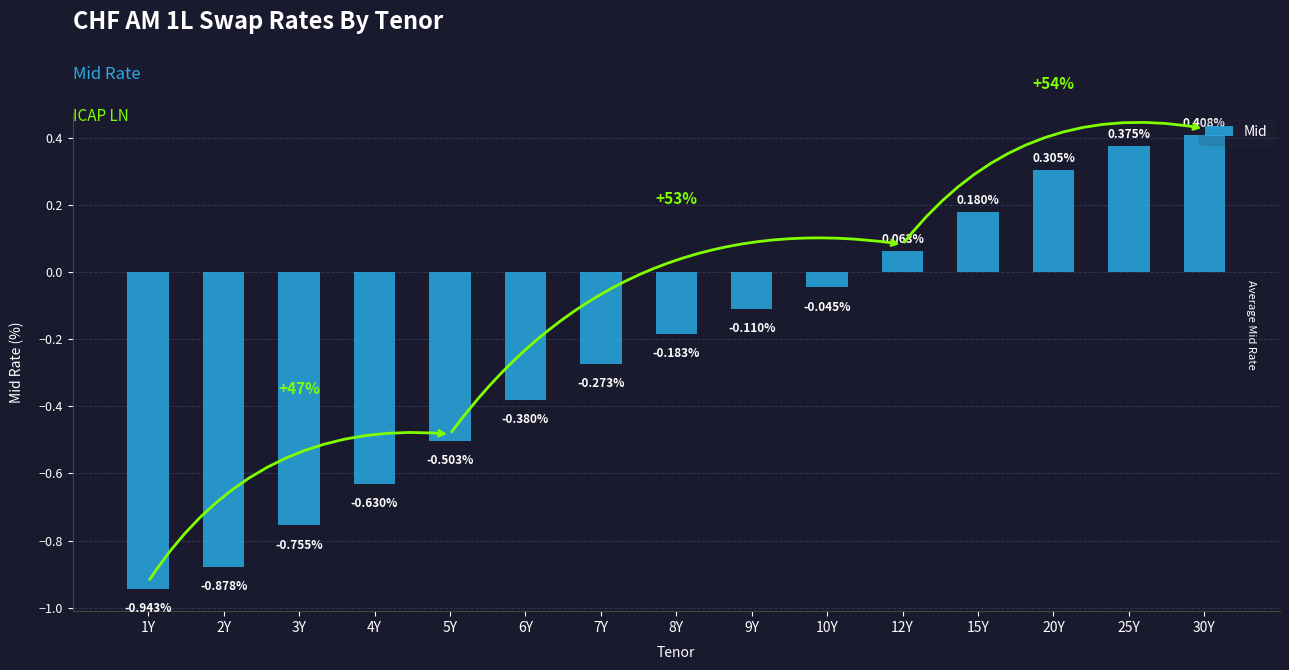

How many series are shown in this chart?

1